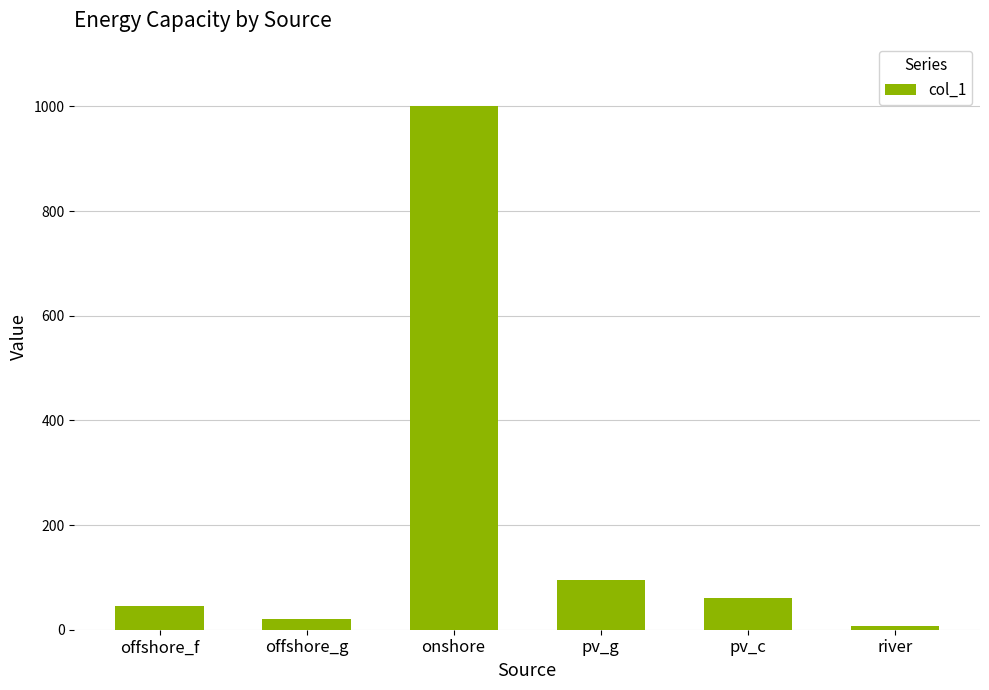

Reading left to right, transcribe all the data shown in this chart.

46.0	20.0	1000.0	95.0	61.5	7.5